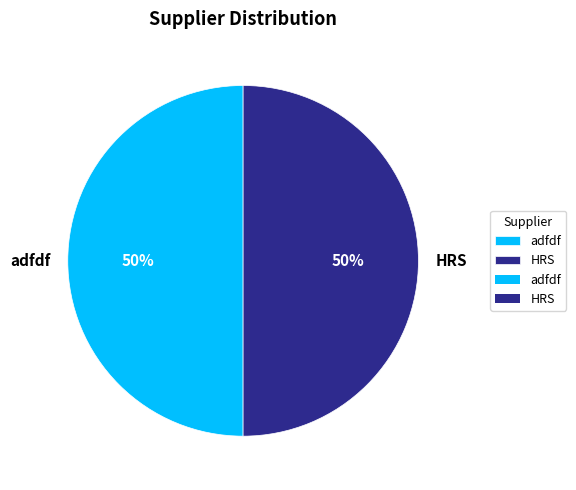

How many segments does this pie chart have?

2